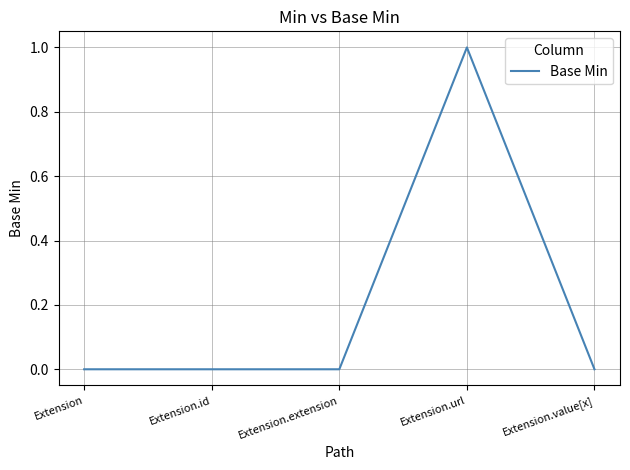

What position from the right is Extension.url?

2